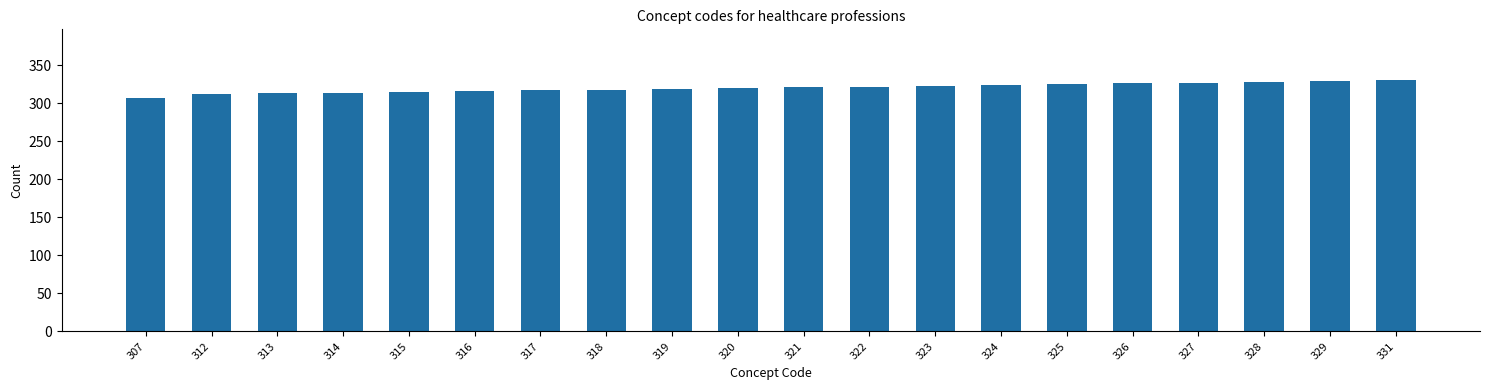

What is the sum of all values?

6407